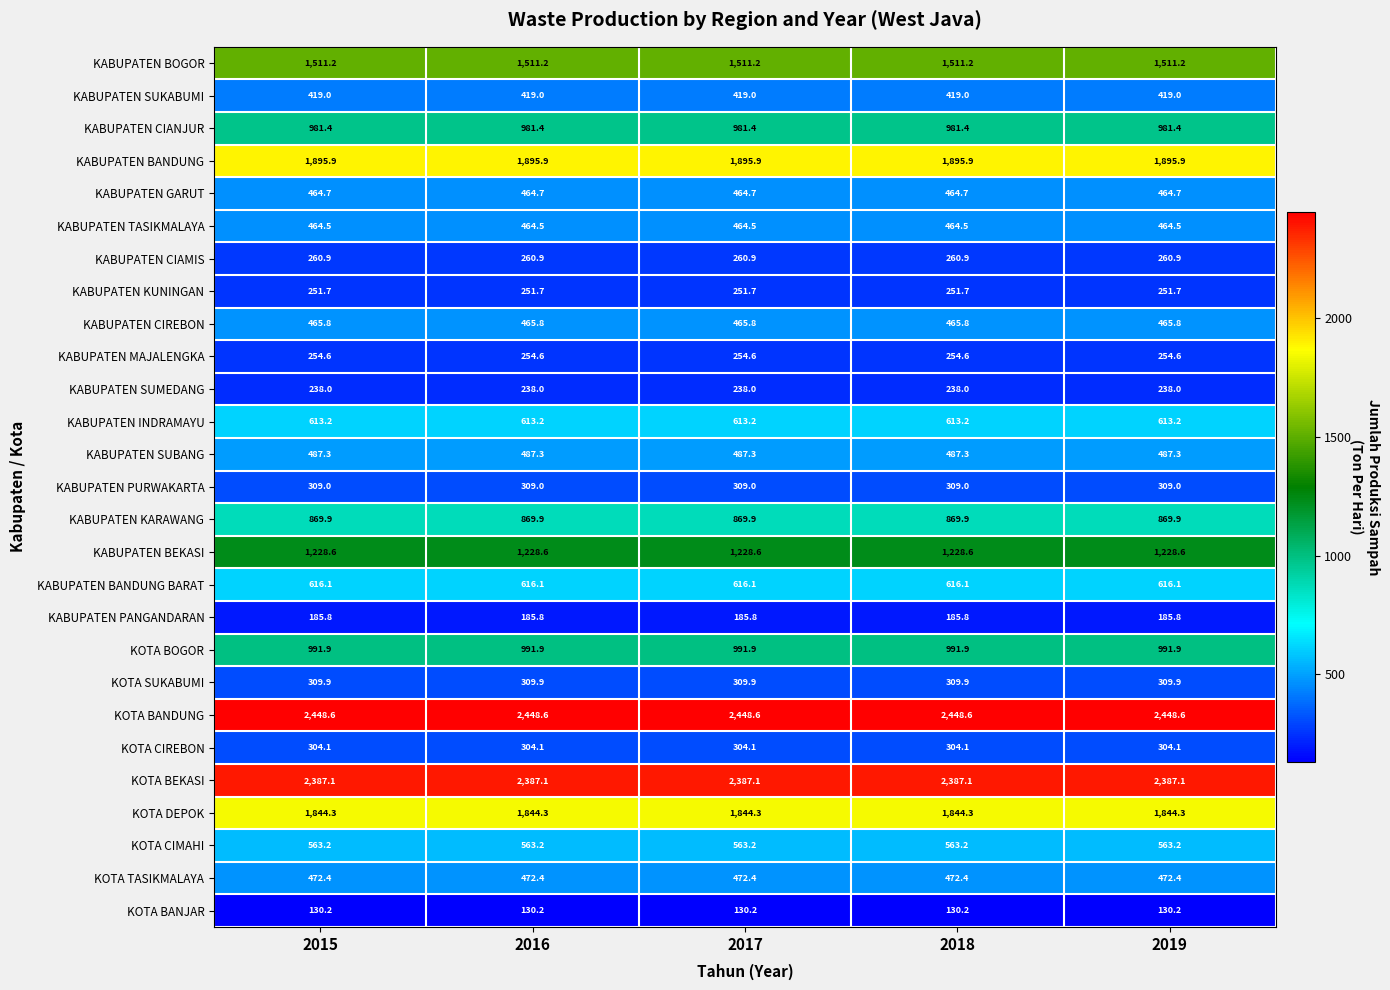

The KABUPATEN BOGOR series shows 1511.2 at 2016. True or false?

True